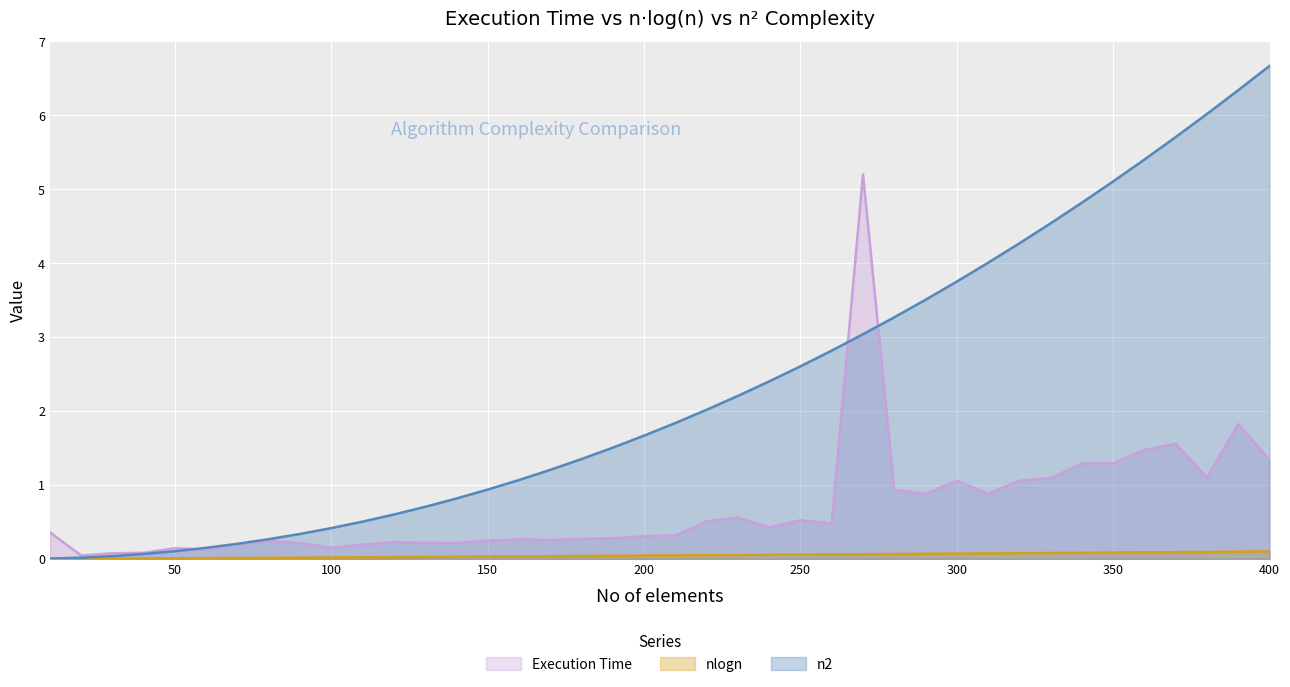

True or false: nlogn and Execution Time cross at least once.

False